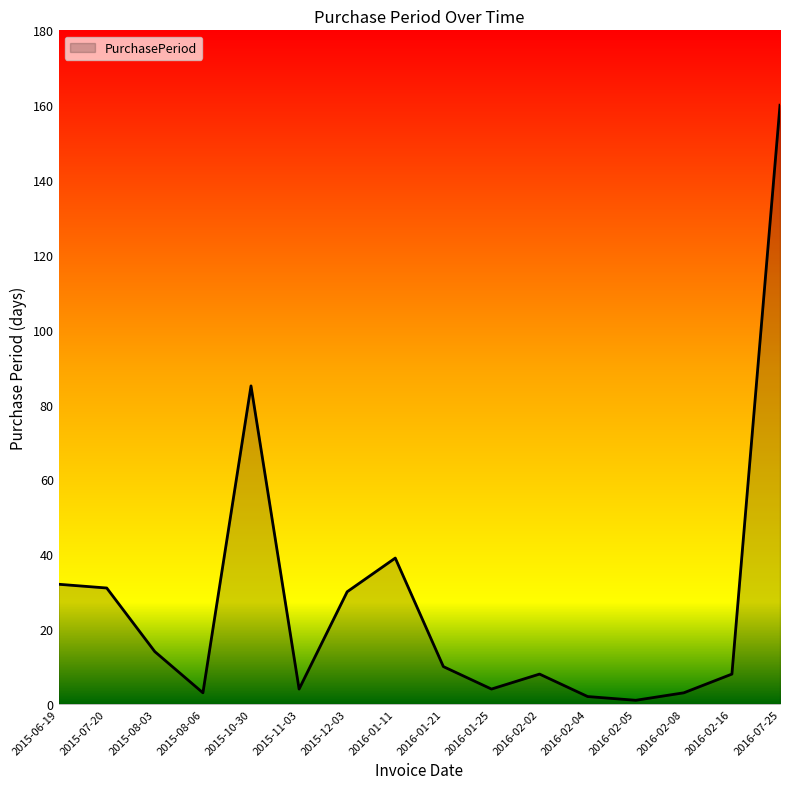

Which category has the highest value across all series?

2016-07-25